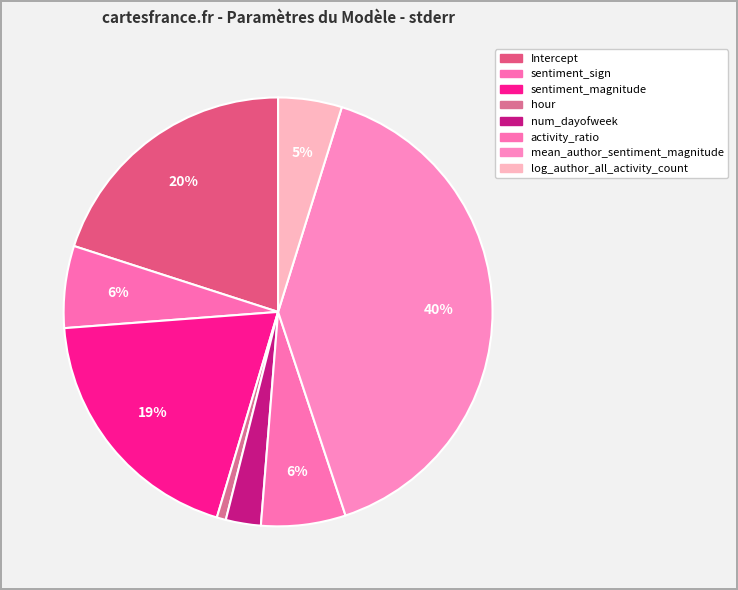

Does num_dayofweek represent more than half of the total?

No